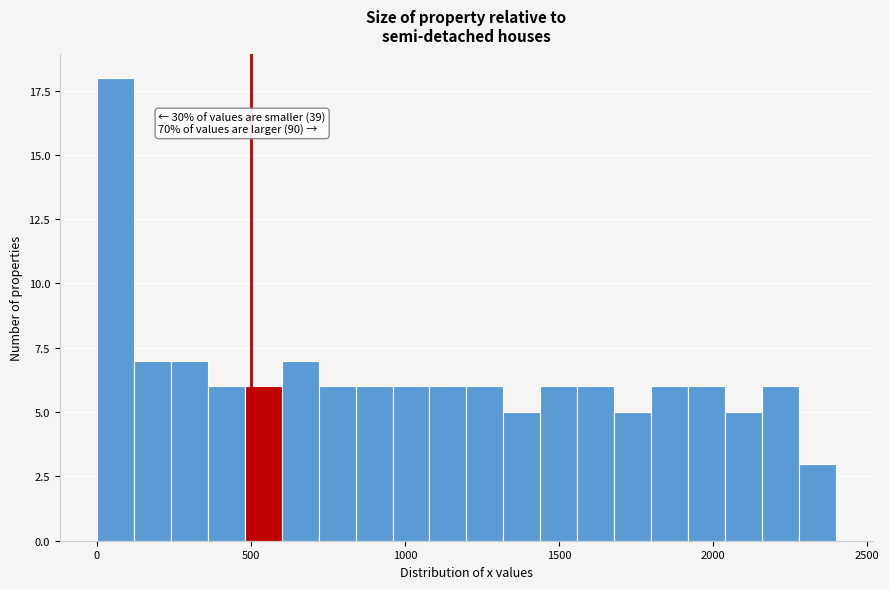

Around what value on the x-axis is the tallest bar? Give the approximate position of its centre, as read against the axis.

50